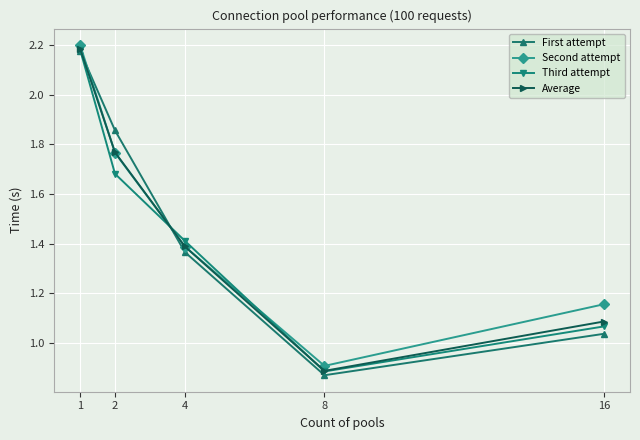

How many lines are shown in the chart?

4